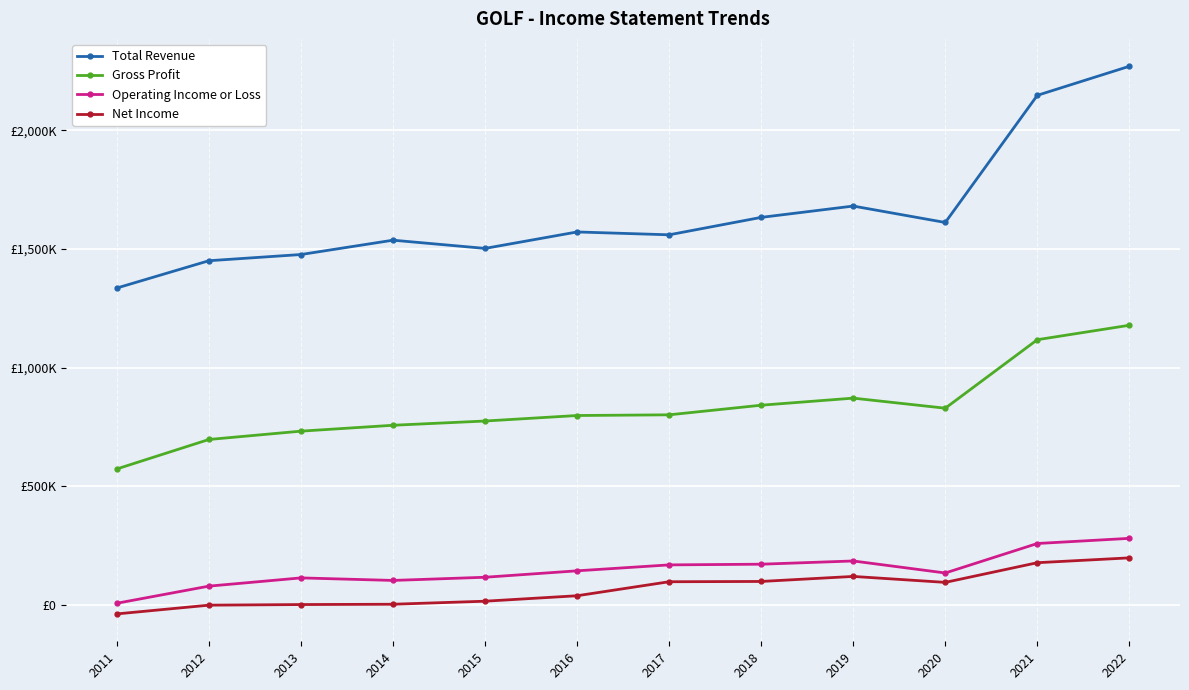

At 2019, list the series in order from largest to smallest.

Total Revenue, Gross Profit, Operating Income or Loss, Net Income